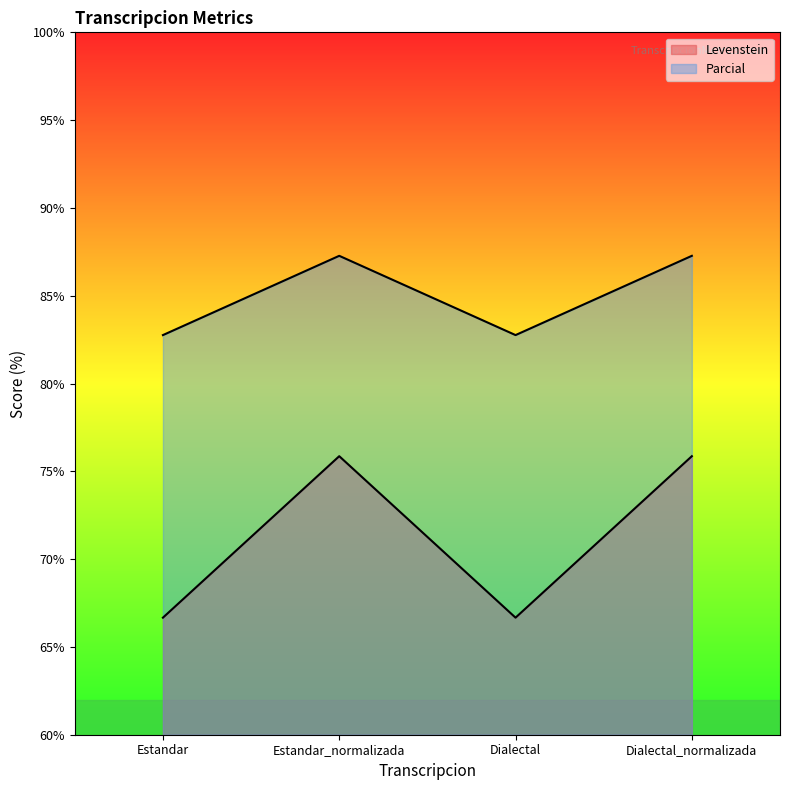

True or false: Parcial and Levenstein cross at least once.

False